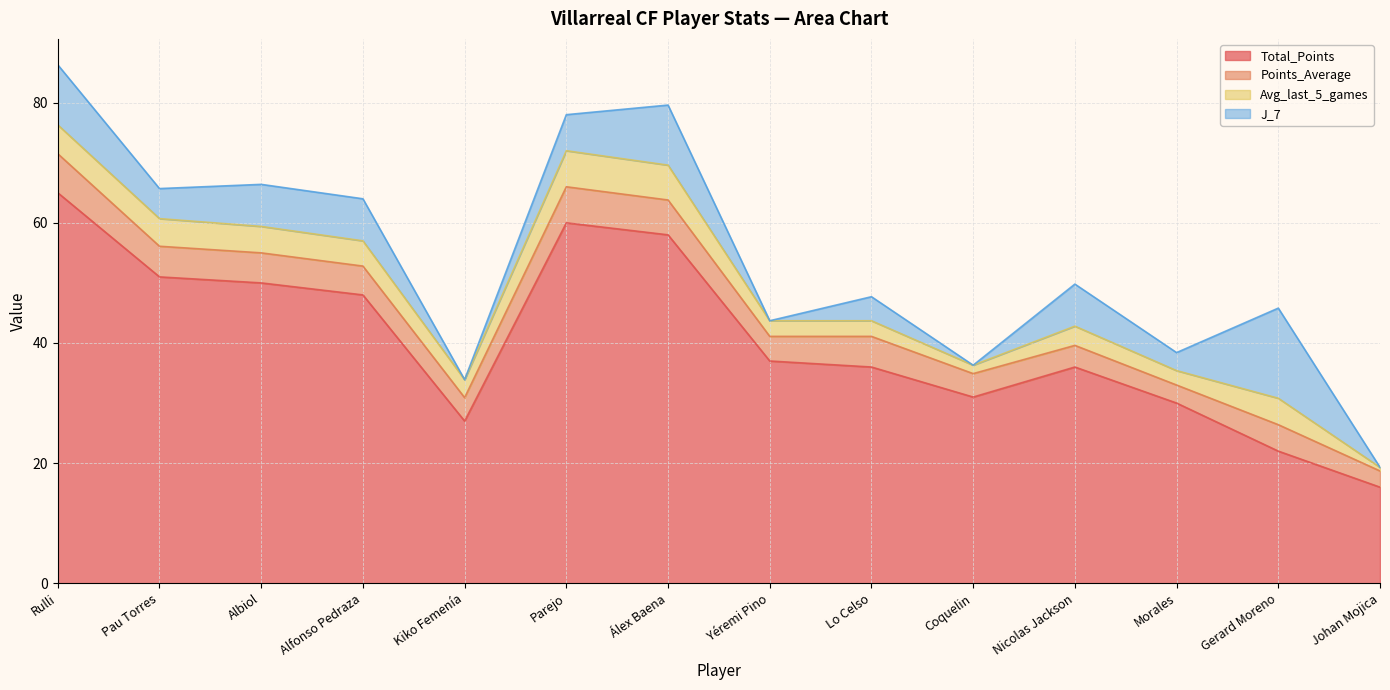

How many categories are shown in the chart?

14